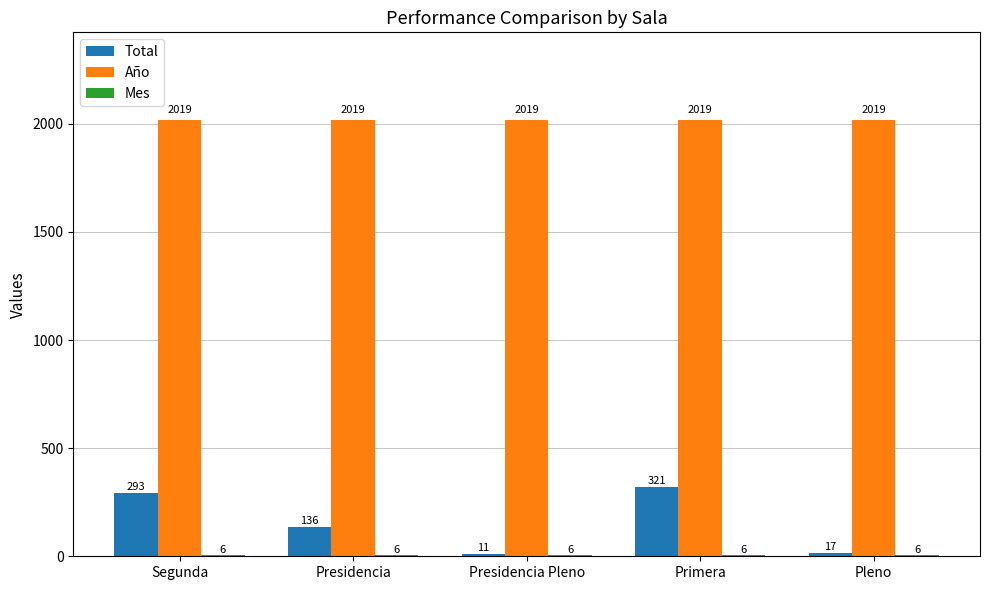

What is the approximate value of Año at Presidencia?

2019